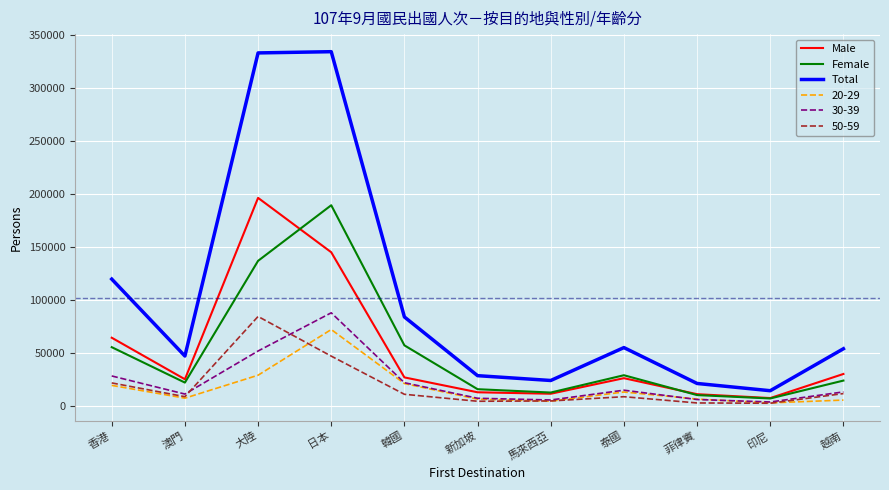

Which series has the largest range (max minus min)?

Total